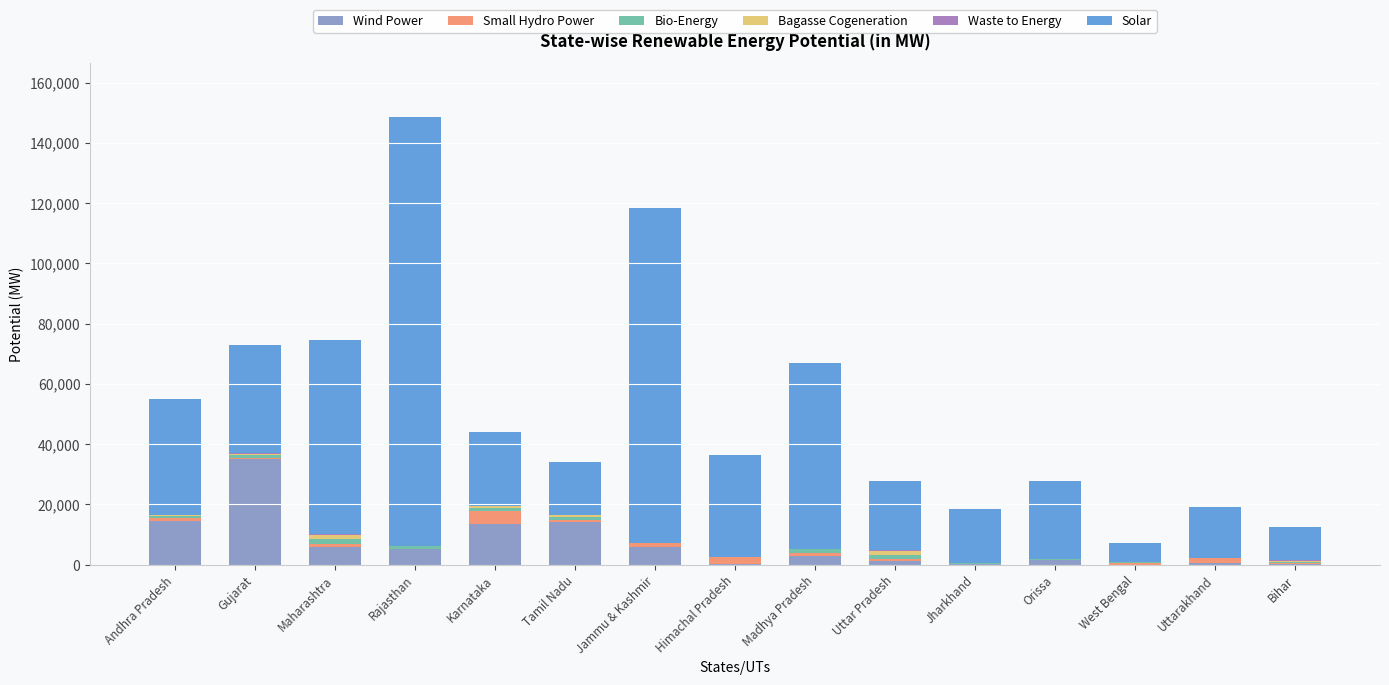

What is the sum of all Wind Power values?

100439